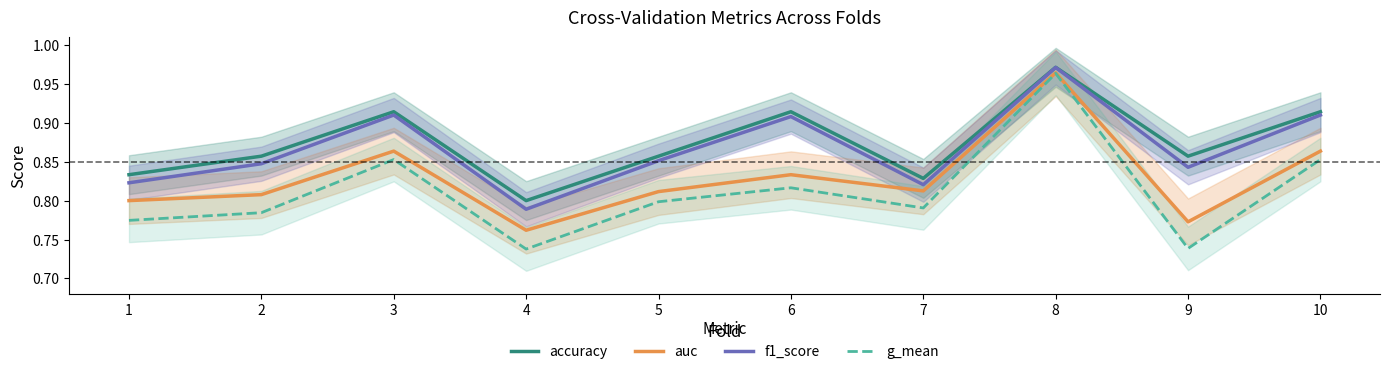

True or false: accuracy and g_mean cross at least once.

False